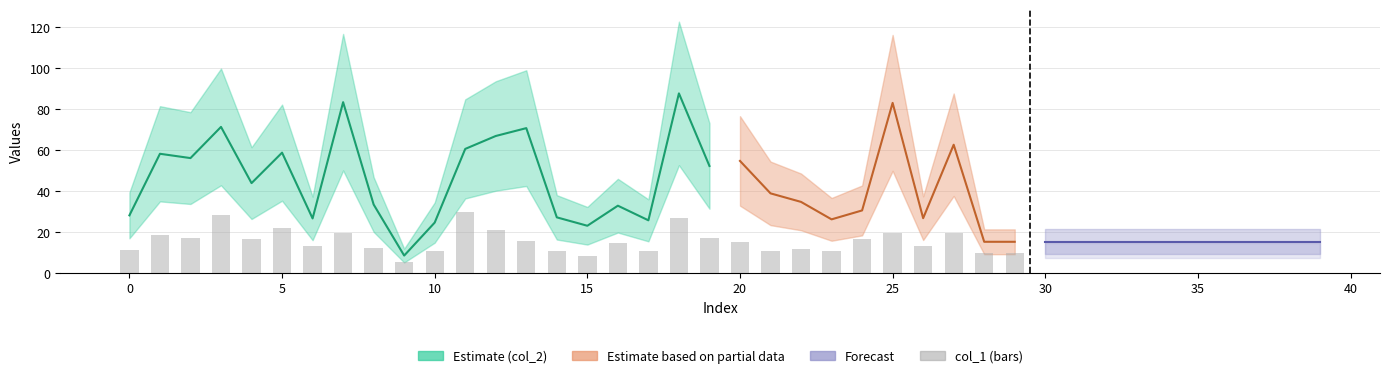

What is the ratio of the value at 40 to the value at 0?

0.3